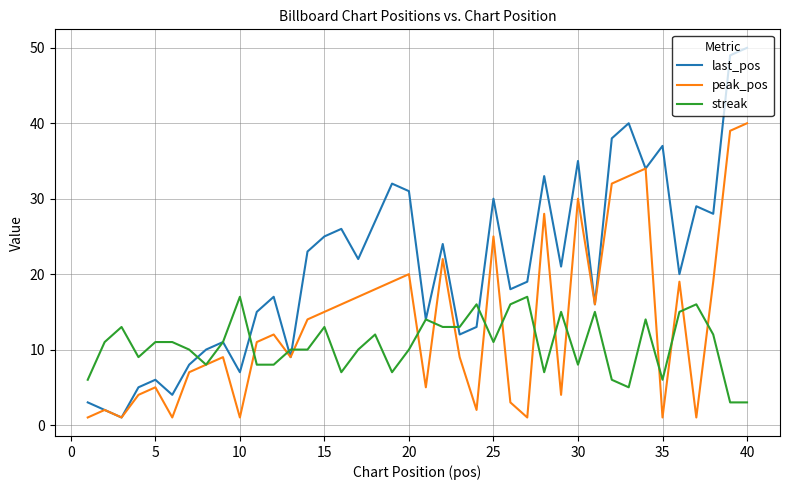

Which series has the largest total across all categories?

last_pos